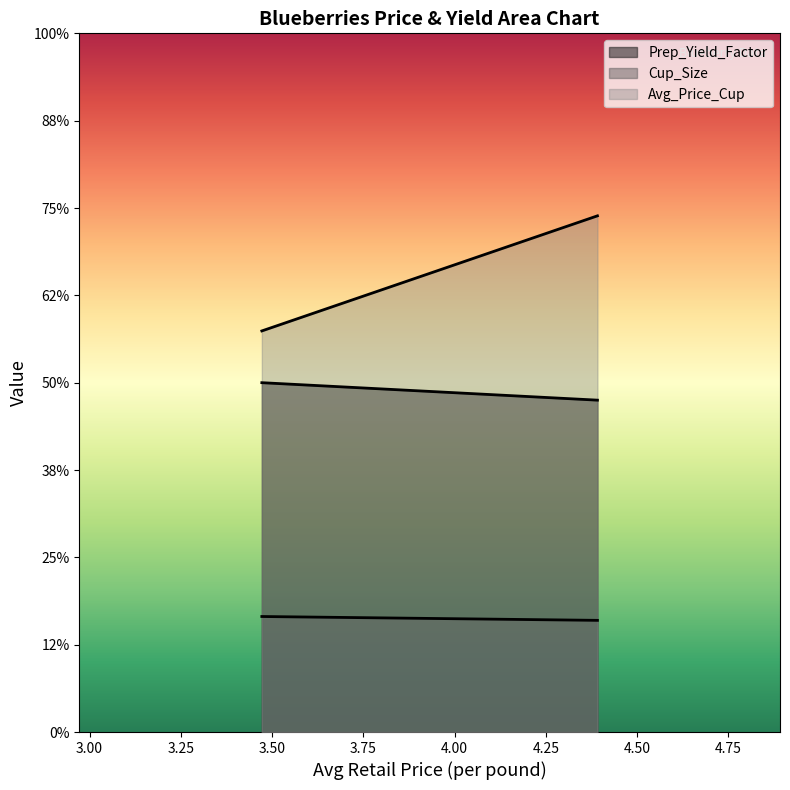

What is the average value of the Cup_Size series?

0.3